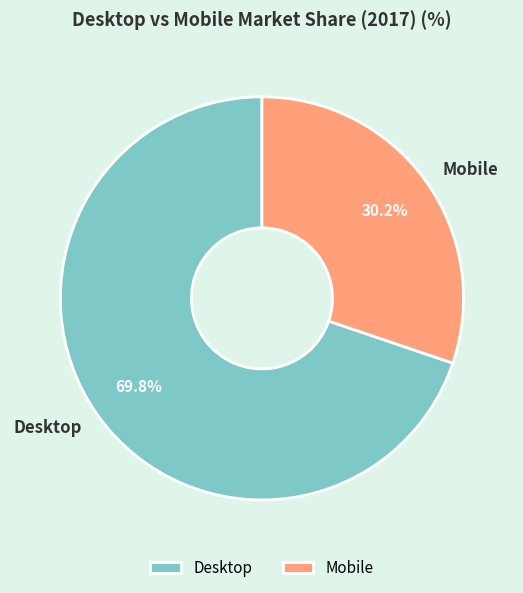

How many slices are in this pie chart?

2